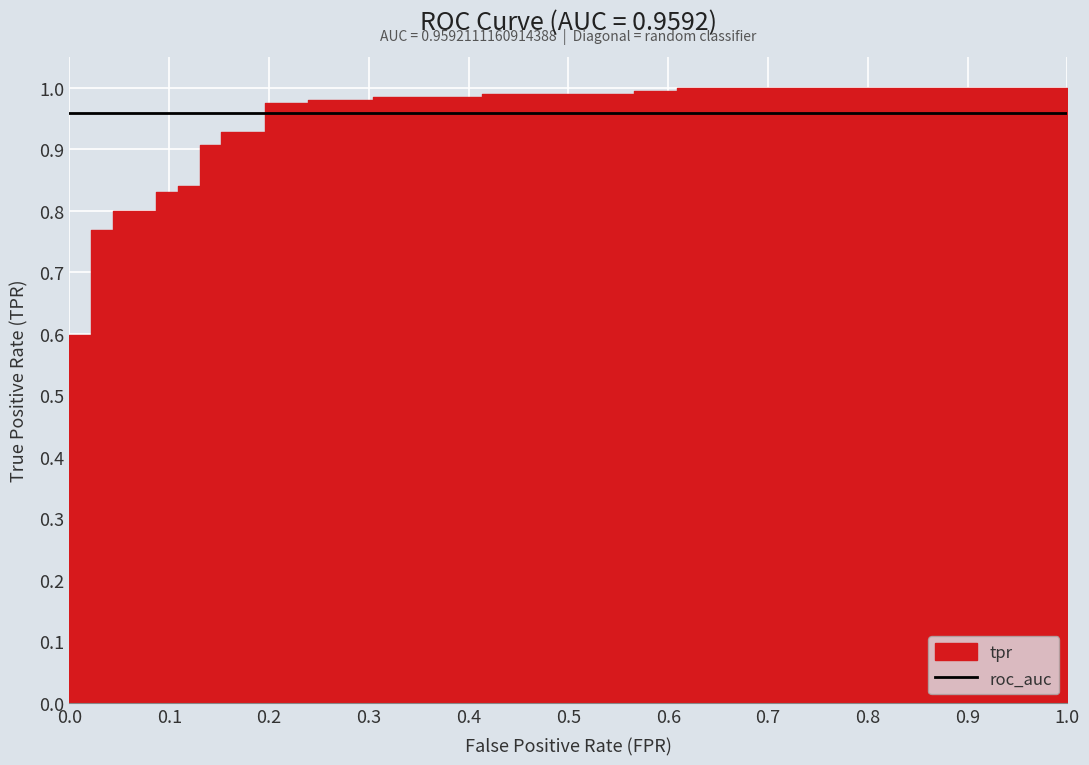

Reading left to right, what are all the values shown in this chart?

tpr: 0=0.5	1=0.6	2=0.6	3=0.6	4=0.6	5=0.6	6=0.6	7=0.6	8=0.6	9=0.7	10=0.7	11=0.7	12=0.8	13=0.8	14=0.8	15=0.8	16=0.8	17=0.8	18=0.8	19=0.8	20=0.9	21=0.9	22=0.9	23=0.9	24=1.0	25=1.0	26=1.0	27=1.0	28=1.0	29=1.0	30=1.0	31=1.0	32=1.0	33=1.0	34=1.0	35=1.0
roc_auc: 0=1.0	1=1.0	2=1.0	3=1.0	4=1.0	5=1.0	6=1.0	7=1.0	8=1.0	9=1.0	10=1.0	11=1.0	12=1.0	13=1.0	14=1.0	15=1.0	16=1.0	17=1.0	18=1.0	19=1.0	20=1.0	21=1.0	22=1.0	23=1.0	24=1.0	25=1.0	26=1.0	27=1.0	28=1.0	29=1.0	30=1.0	31=1.0	32=1.0	33=1.0	34=1.0	35=1.0